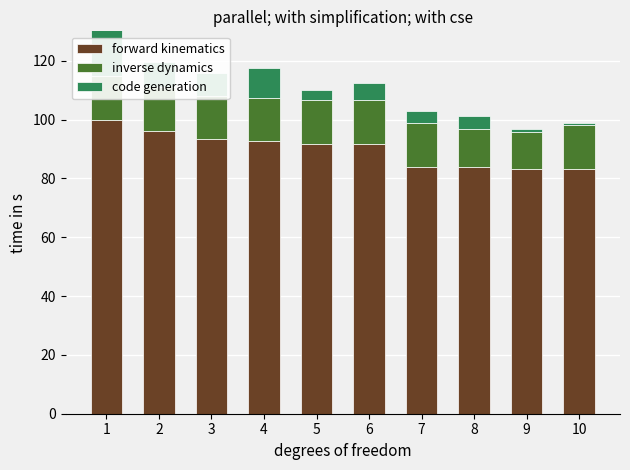

Does the chart contain any negative values?

No